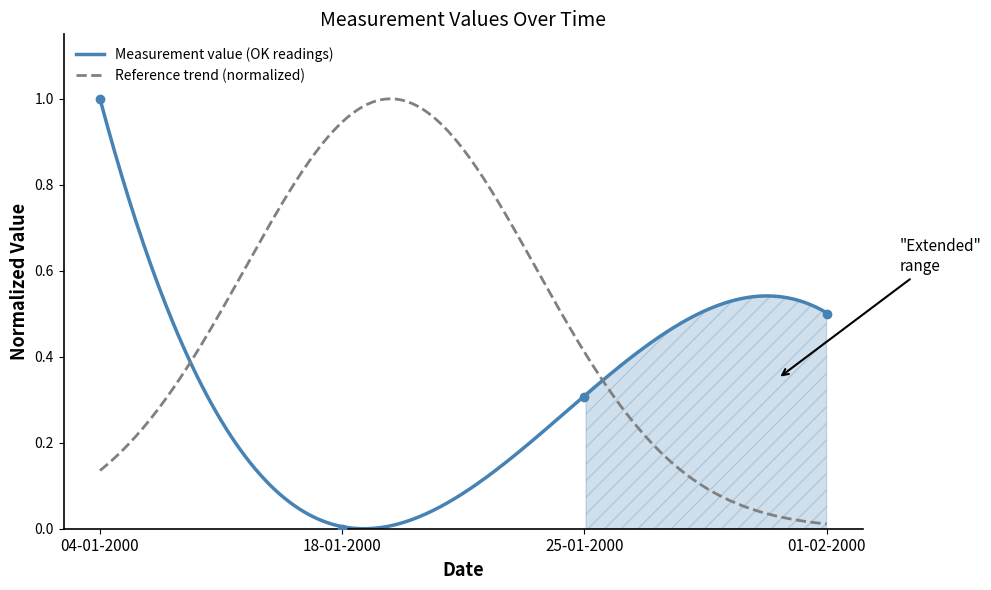

What is the sum of all values?

1.8